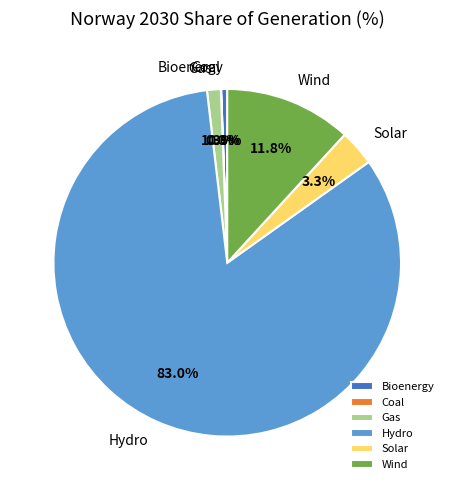

Does any single category account for the majority?

Yes